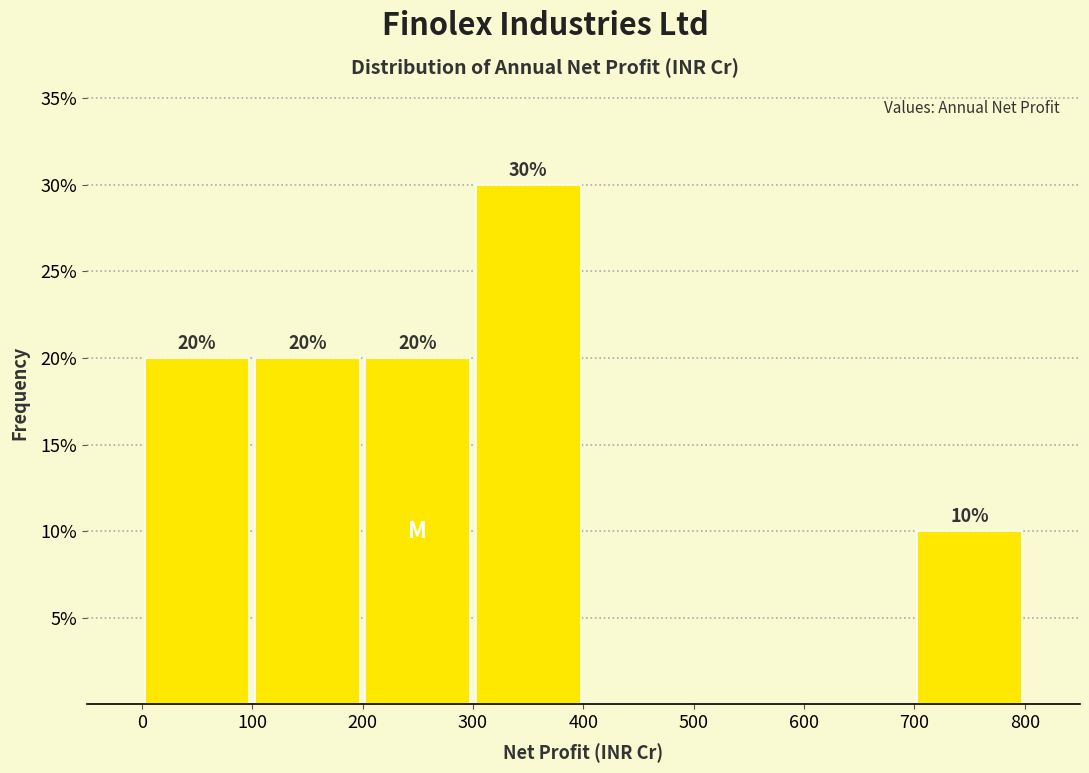

Which range on the x-axis has the tallest bar?

300 to 400